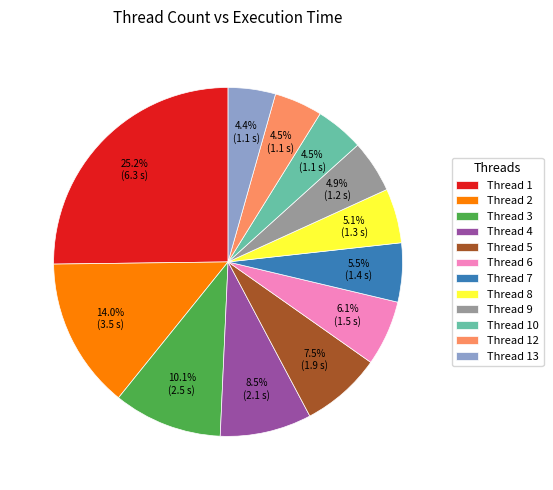

Does Thread 1 account for over 50% of the chart?

No